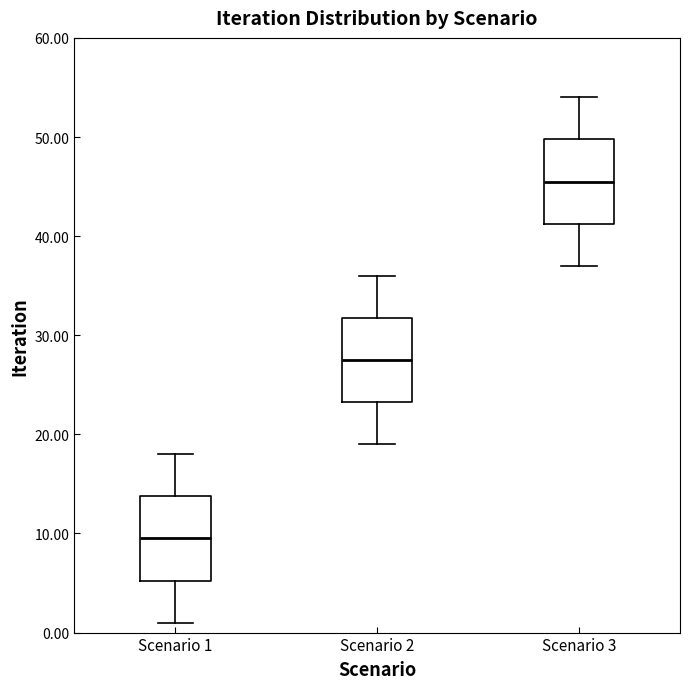

Reading left to right, read every box against the y-axis: the position of its median line, the range the box covers, and the ends of its whiskers. The values are not printed on the chart, so give them approximately, as read against the axis.

Scenario 1: median 10, box 5 to 14, whiskers 1 to 18
Scenario 2: median 28, box 23 to 32, whiskers 19 to 36
Scenario 3: median 46, box 41 to 50, whiskers 37 to 54